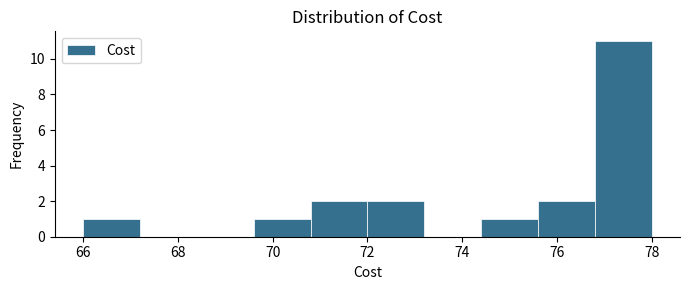

What is the height of the bar covering 72.0 to 73.2 on the x-axis? The values are not printed on the chart, so give them approximately, as read against the axis.

2